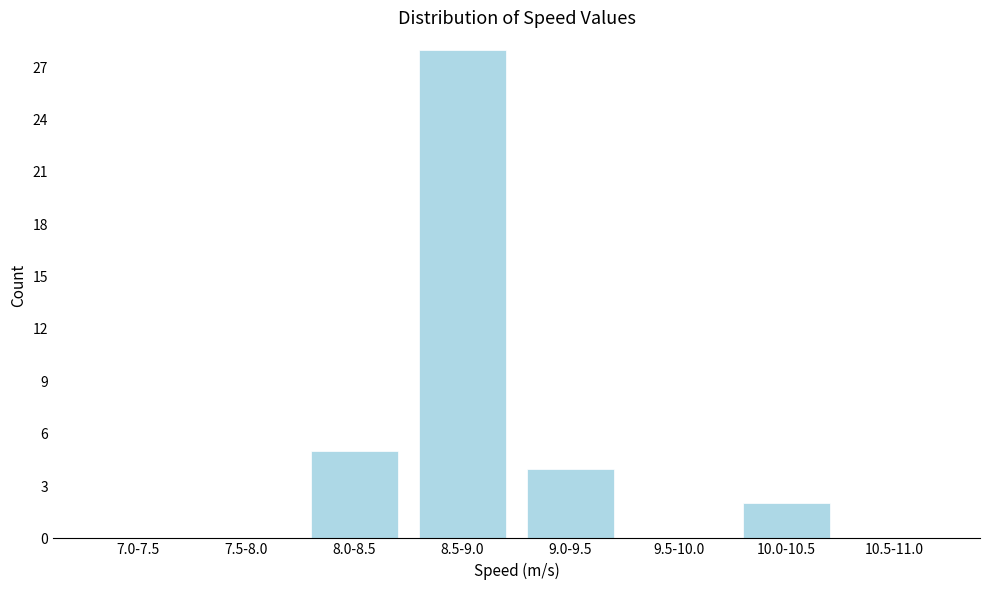

Reading left to right, list all the values displayed in this chart.

7.0-7.5=0	7.5-8.0=0	8.0-8.5=5	8.5-9.0=28	9.0-9.5=4	9.5-10.0=0	10.0-10.5=2	10.5-11.0=0